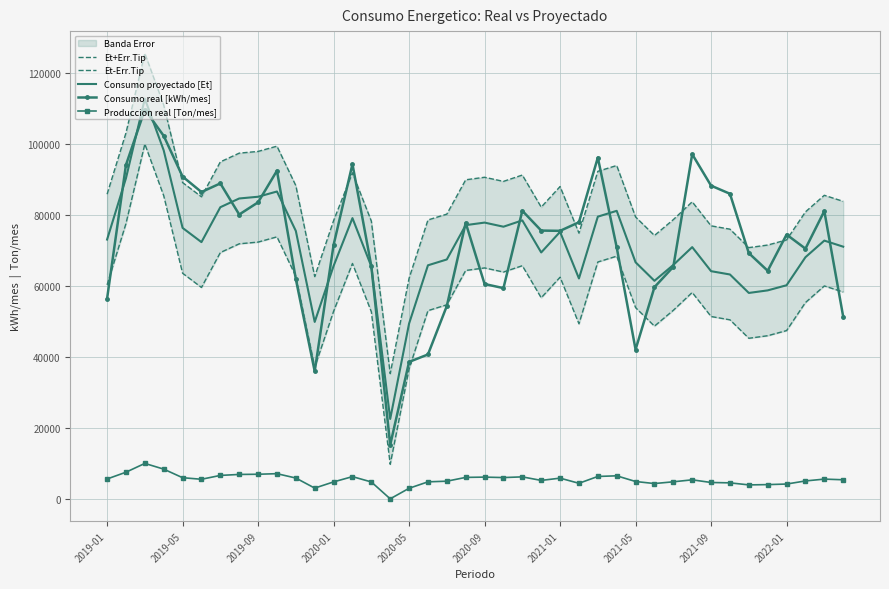

True or false: Produccion real [Ton/mes] and Consumo real [kWh/mes] intersect in this chart.

False